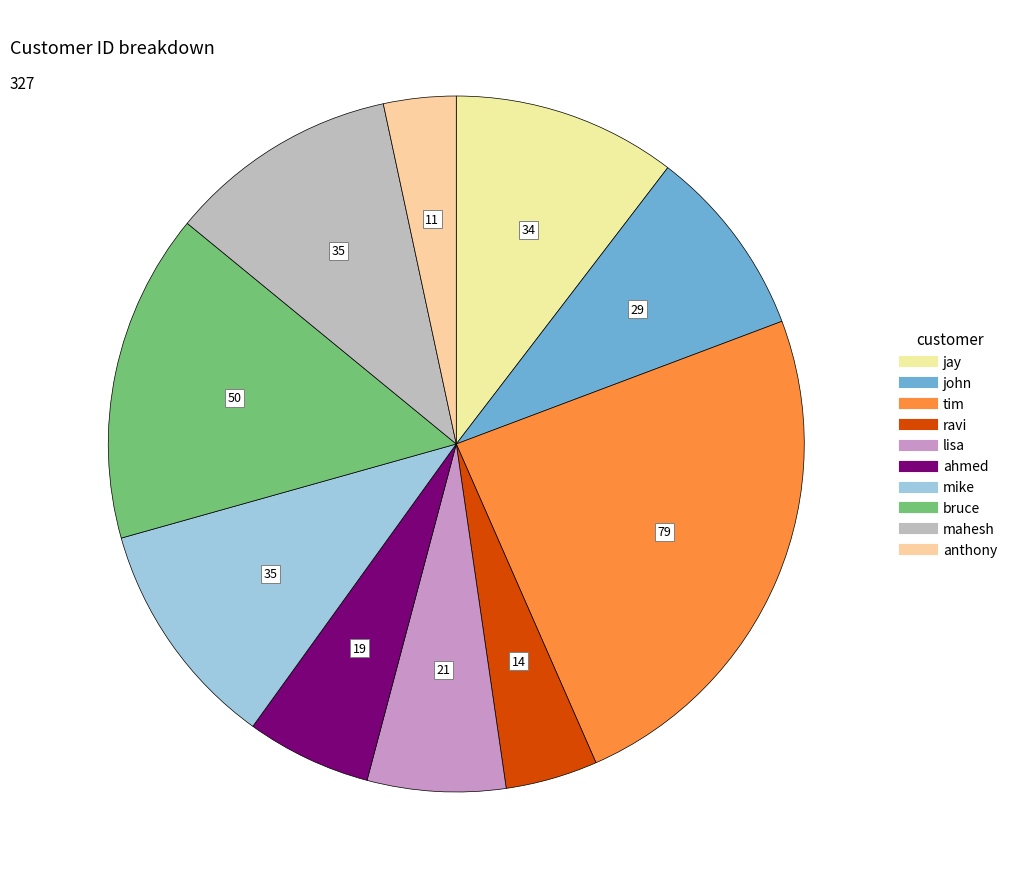

Is tim the majority of the pie?

No